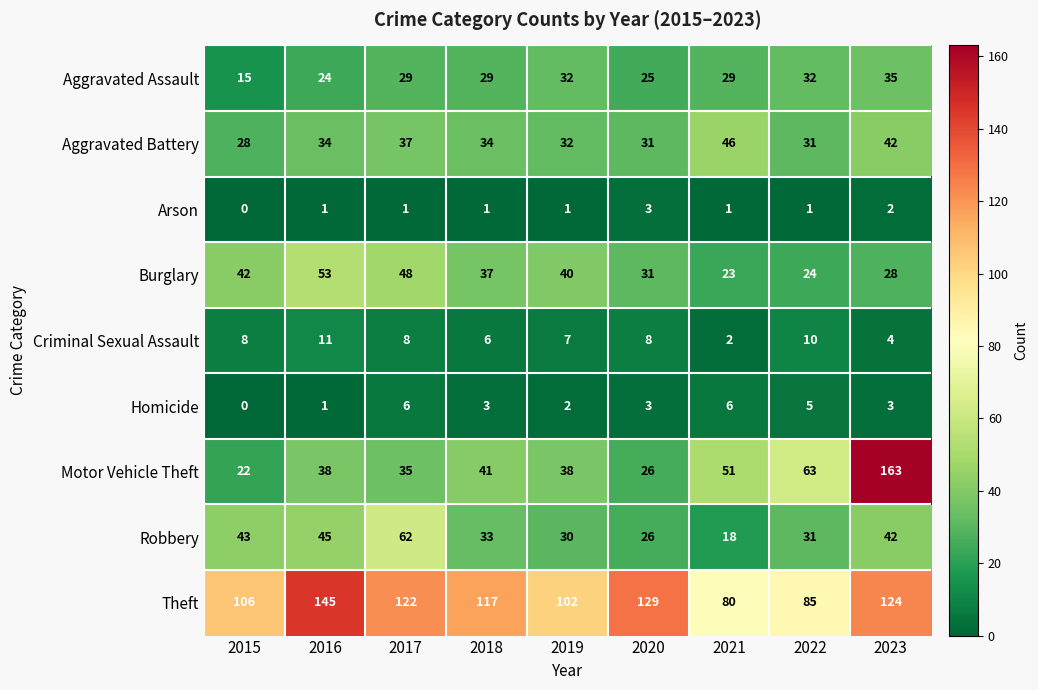

Which series has the widest spread of values?

Motor Vehicle Theft